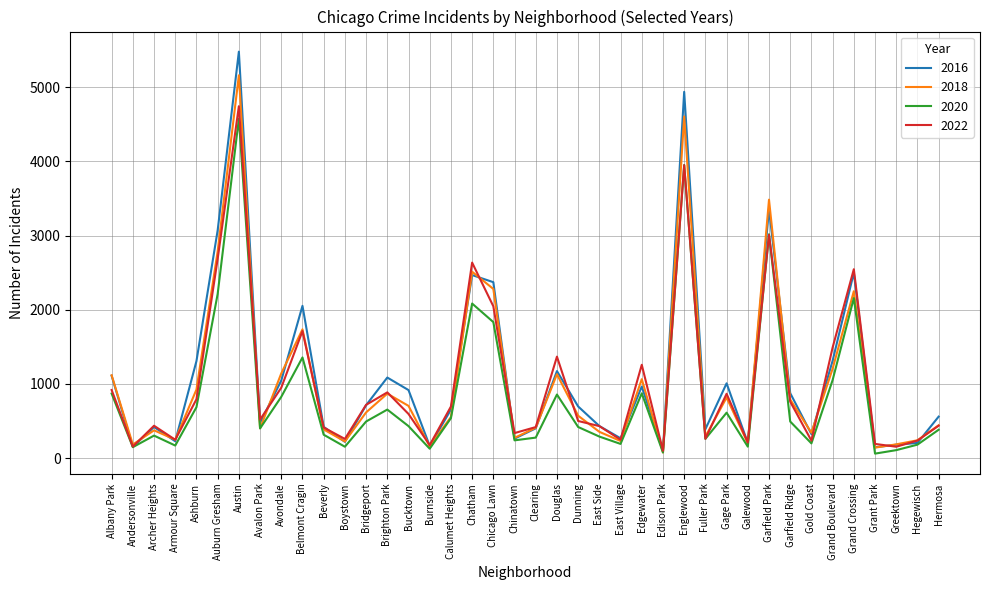

At how many categories does at least one series exceed 3454?

3